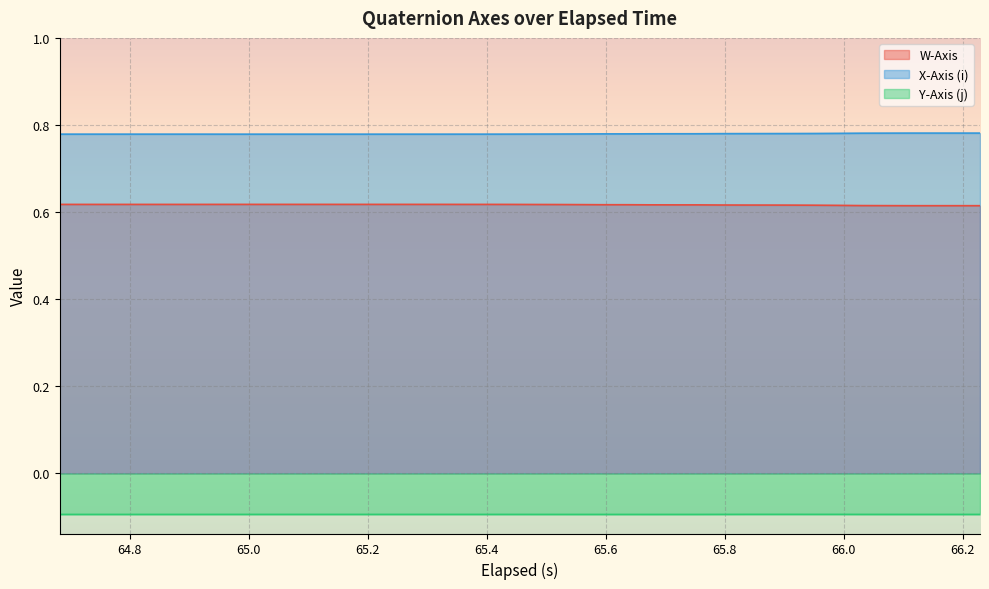

Which series has the largest total across all categories?

X-Axis (i)